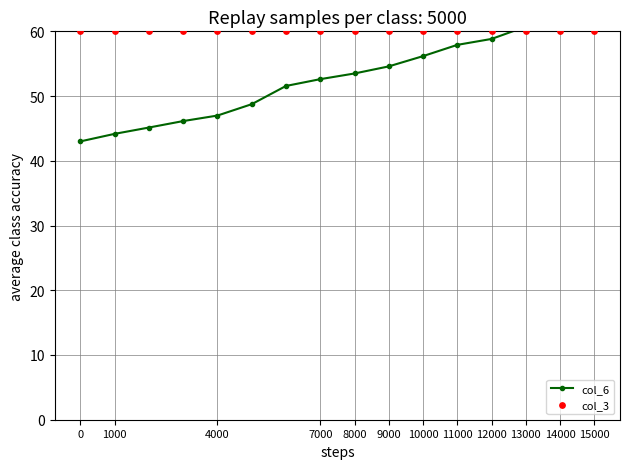

What are all the series names shown in the legend?

col_6, col_3